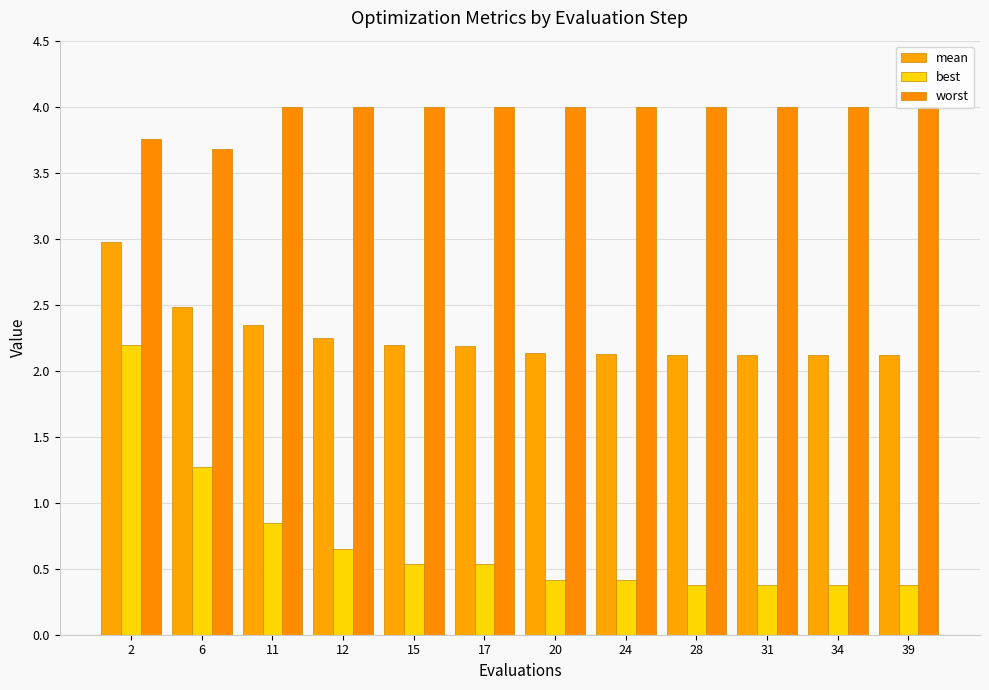

What is the value of the mean bar at the 11th from the left?

2.1